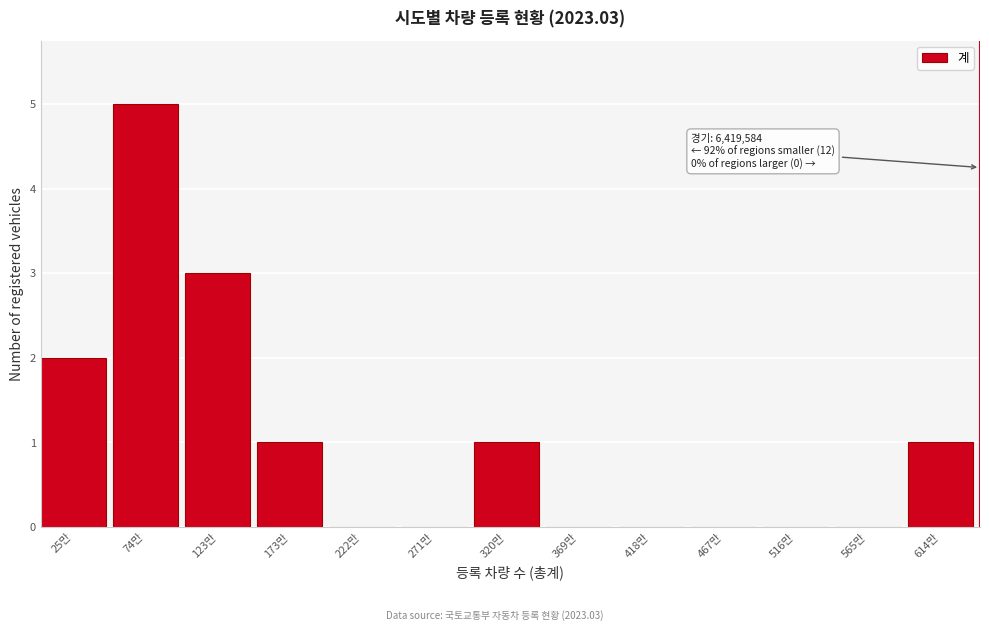

Reading left to right, what are all the values shown in this chart?

25만=2	74만=5	123만=3	173만=1	222만=0	271만=0	320만=1	369만=0	418만=0	467만=0	516만=0	565만=0	614만=1